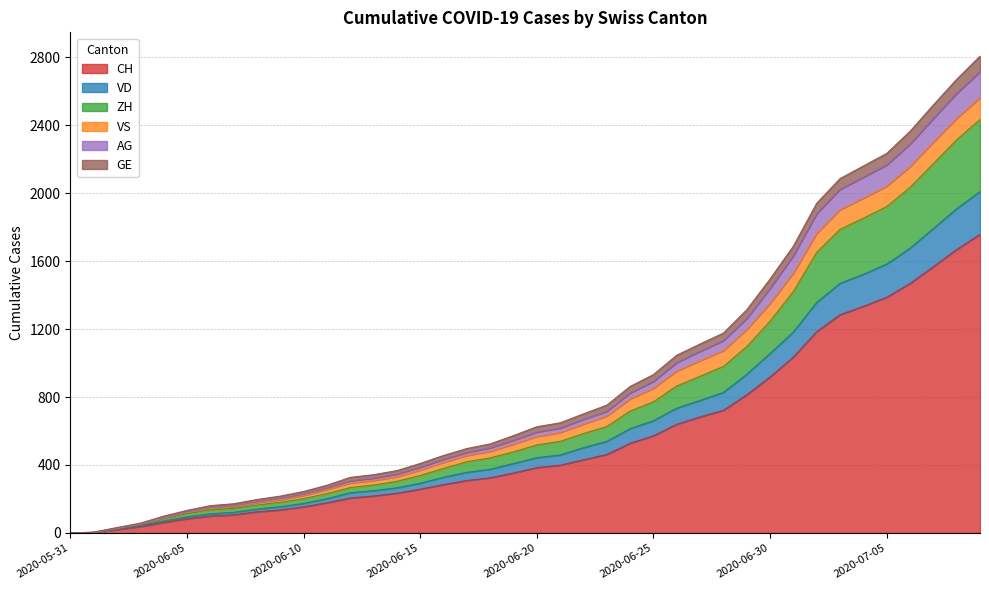

Reading left to right, transcribe all the data shown in this chart.

CH: 2020-05-31=0	2020-06-01=3	2020-06-02=20	2020-06-03=38	2020-06-04=62	2020-06-05=84	2020-06-06=100	2020-06-07=107	2020-06-08=125	2020-06-09=136	2020-06-10=154	2020-06-11=178	2020-06-12=206	2020-06-13=218	2020-06-14=234	2020-06-15=258	2020-06-16=285	2020-06-17=309	2020-06-18=325	2020-06-19=353	2020-06-20=385	2020-06-21=399	2020-06-22=431	2020-06-23=462	2020-06-24=528	2020-06-25=572	2020-06-26=640	2020-06-27=683	2020-06-28=722	2020-06-29=813	2020-06-30=918	2020-07-01=1036	2020-07-02=1185	2020-07-03=1284	2020-07-04=1334	2020-07-05=1387	2020-07-06=1468	2020-07-07=1567	2020-07-08=1668	2020-07-09=1757
VD: 2020-05-31=0	2020-06-01=3	2020-06-02=24	2020-06-03=44	2020-06-04=71	2020-06-05=95	2020-06-06=113	2020-06-07=122	2020-06-08=141	2020-06-09=155	2020-06-10=174	2020-06-11=202	2020-06-12=237	2020-06-13=249	2020-06-14=266	2020-06-15=293	2020-06-16=328	2020-06-17=357	2020-06-18=375	2020-06-19=409	2020-06-20=443	2020-06-21=459	2020-06-22=502	2020-06-23=539	2020-06-24=614	2020-06-25=661	2020-06-26=735	2020-06-27=780	2020-06-28=827	2020-06-29=934	2020-06-30=1056	2020-07-01=1183	2020-07-02=1357	2020-07-03=1469	2020-07-04=1522	2020-07-05=1582	2020-07-06=1676	2020-07-07=1791	2020-07-08=1908	2020-07-09=2009
ZH: 2020-05-31=0	2020-06-01=3	2020-06-02=26	2020-06-03=49	2020-06-04=84	2020-06-05=114	2020-06-06=136	2020-06-07=145	2020-06-08=164	2020-06-09=181	2020-06-10=202	2020-06-11=232	2020-06-12=267	2020-06-13=282	2020-06-14=304	2020-06-15=338	2020-06-16=380	2020-06-17=419	2020-06-18=442	2020-06-19=477	2020-06-20=518	2020-06-21=539	2020-06-22=585	2020-06-23=626	2020-06-24=717	2020-06-25=772	2020-06-26=865	2020-06-27=922	2020-06-28=980	2020-06-29=1096	2020-06-30=1246	2020-07-01=1421	2020-07-02=1651	2020-07-03=1786	2020-07-04=1852	2020-07-05=1920	2020-07-06=2033	2020-07-07=2173	2020-07-08=2313	2020-07-09=2433
AG: 2020-05-31=0	2020-06-01=4	2020-06-02=28	2020-06-03=52	2020-06-04=91	2020-06-05=123	2020-06-06=148	2020-06-07=159	2020-06-08=183	2020-06-09=203	2020-06-10=228	2020-06-11=265	2020-06-12=307	2020-06-13=323	2020-06-14=347	2020-06-15=387	2020-06-16=434	2020-06-17=474	2020-06-18=501	2020-06-19=546	2020-06-20=594	2020-06-21=617	2020-06-22=669	2020-06-23=716	2020-06-24=824	2020-06-25=892	2020-06-26=1003	2020-06-27=1069	2020-06-28=1132	2020-06-29=1262	2020-06-30=1439	2020-07-01=1632	2020-07-02=1879	2020-07-03=2022	2020-07-04=2093	2020-07-05=2165	2020-07-06=2288	2020-07-07=2439	2020-07-08=2586	2020-07-09=2714
GE: 2020-05-31=0	2020-06-01=5	2020-06-02=32	2020-06-03=58	2020-06-04=99	2020-06-05=133	2020-06-06=161	2020-06-07=172	2020-06-08=197	2020-06-09=217	2020-06-10=244	2020-06-11=281	2020-06-12=327	2020-06-13=343	2020-06-14=367	2020-06-15=409	2020-06-16=456	2020-06-17=497	2020-06-18=524	2020-06-19=573	2020-06-20=625	2020-06-21=648	2020-06-22=701	2020-06-23=752	2020-06-24=862	2020-06-25=932	2020-06-26=1046	2020-06-27=1112	2020-06-28=1176	2020-06-29=1313	2020-06-30=1494	2020-07-01=1688	2020-07-02=1940	2020-07-03=2085	2020-07-04=2159	2020-07-05=2233	2020-07-06=2363	2020-07-07=2518	2020-07-08=2669	2020-07-09=2805